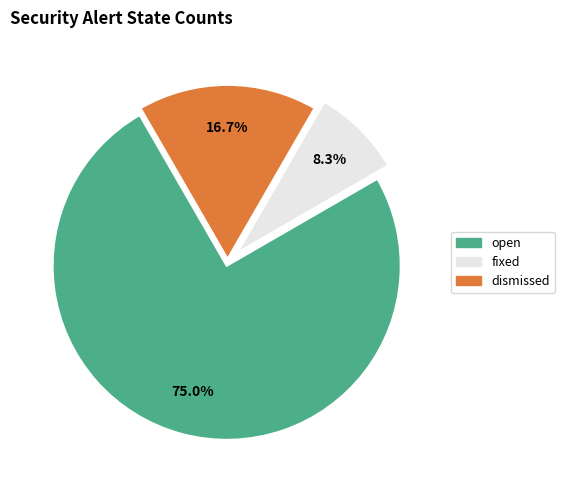

What is the ratio of the value at open to the value at dismissed?

4.5